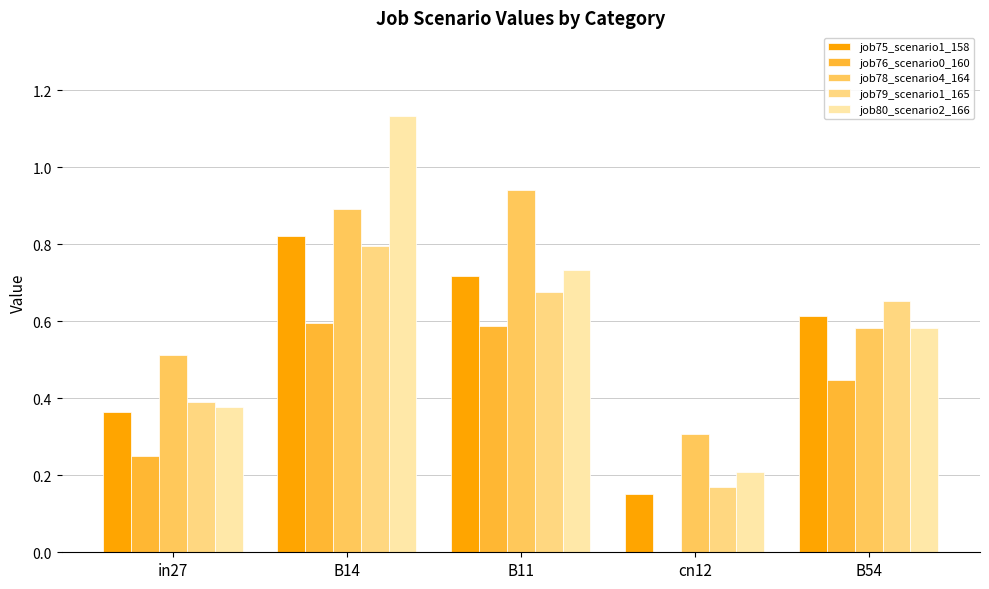

Which category has the highest value in the job79_scenario1_165 series?

B14